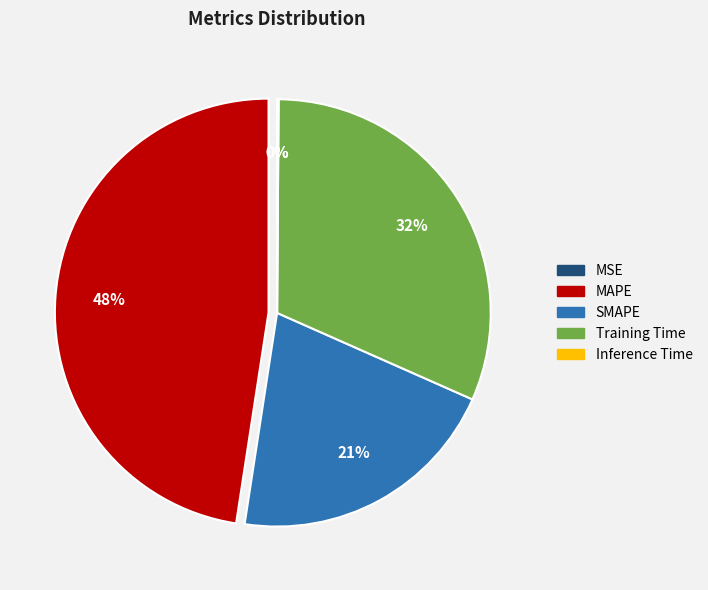

To the nearest percent, what is the average slice percentage?

20%